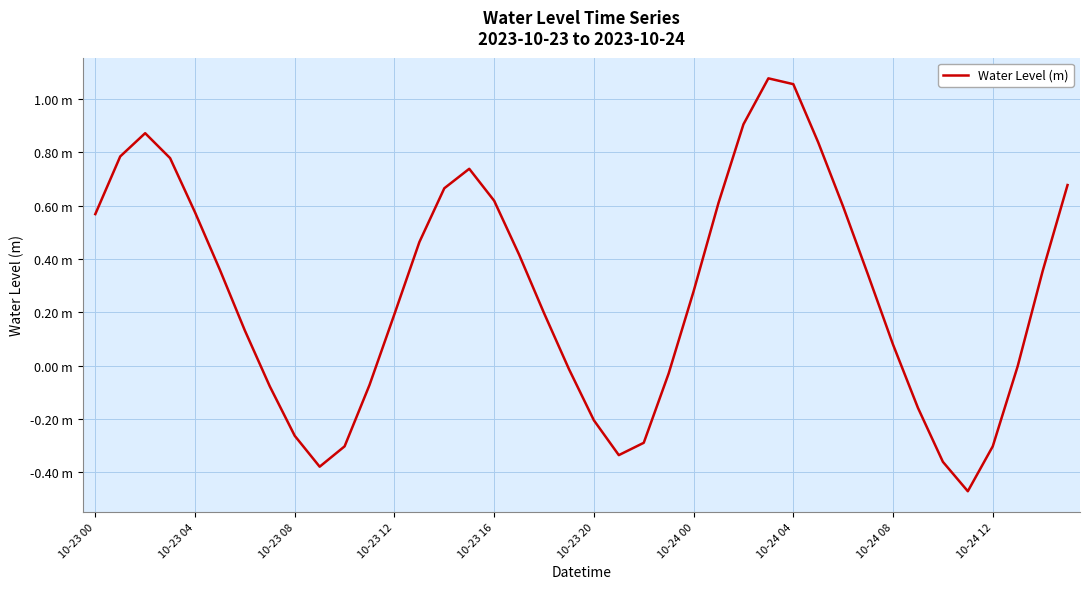

Is this an area chart (filled region under the line)?

No